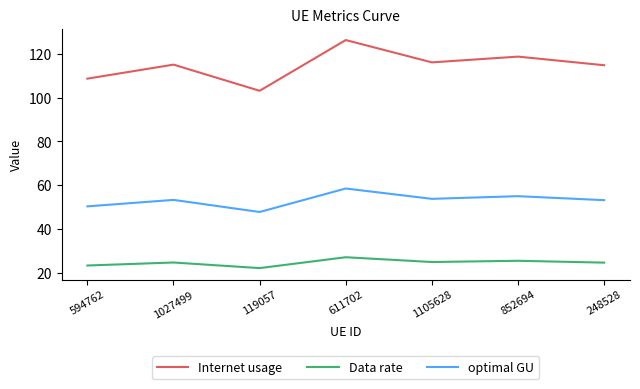

Where is the first local minimum for Data rate?

119057